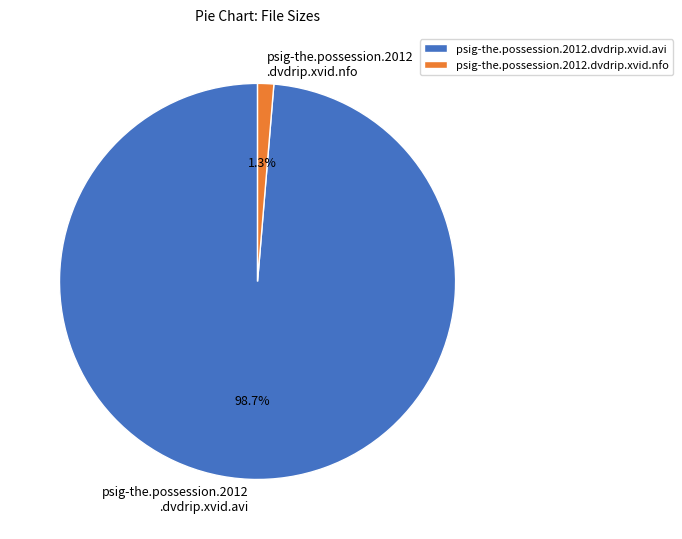

How many slices are in this pie chart?

2